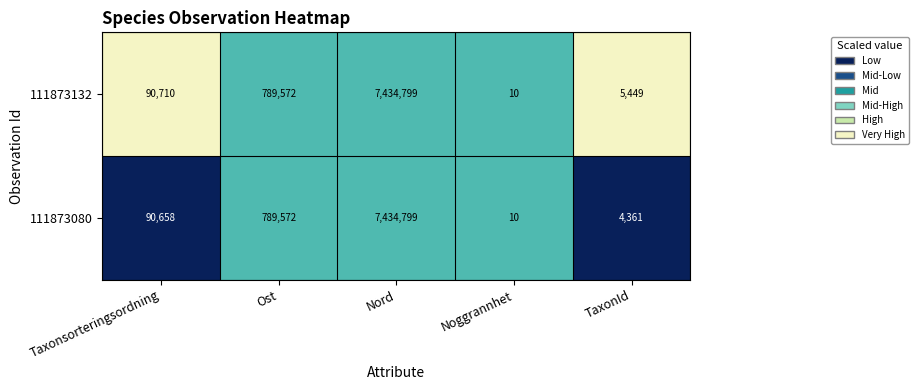

What is the total value across all series at Nord?

14869598